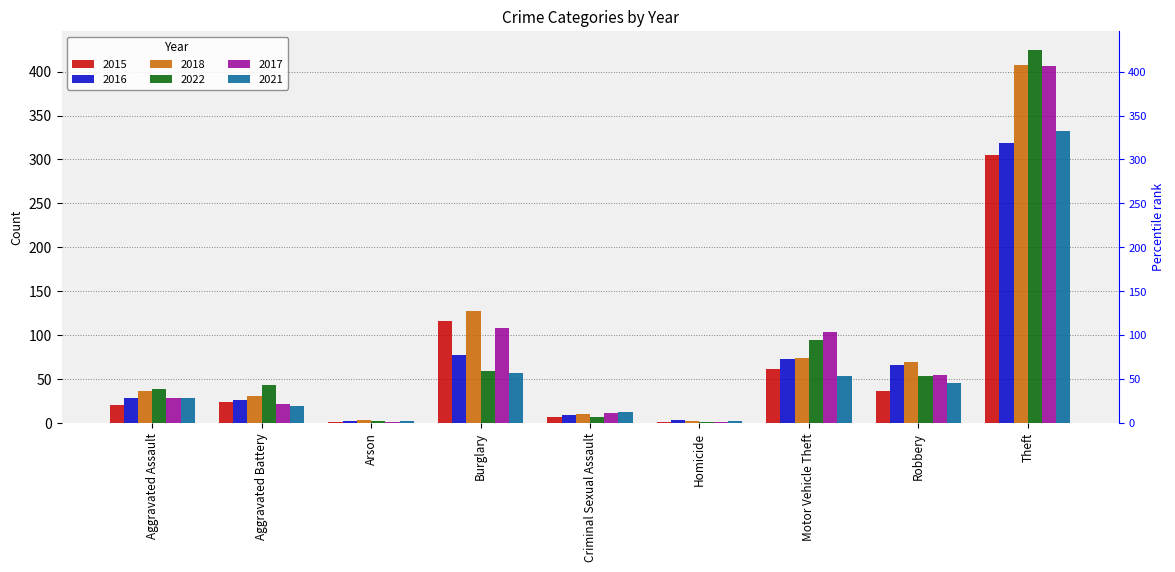

At which label does 2015 reach its peak?

Theft